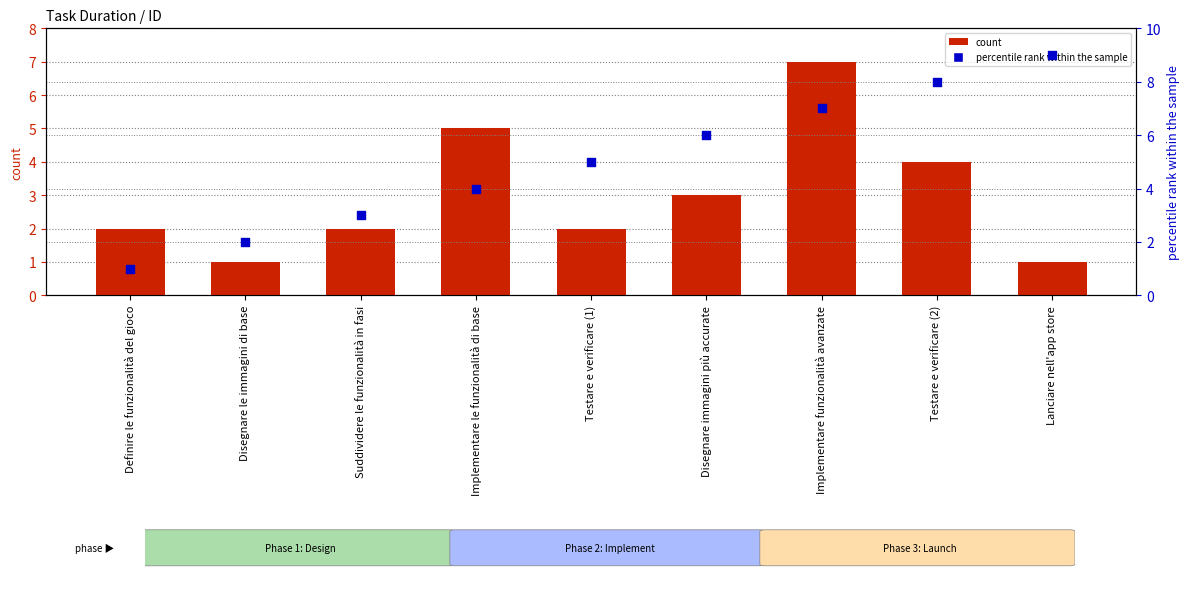

Which series reaches the maximum Y coordinate?

percentile rank within the sample